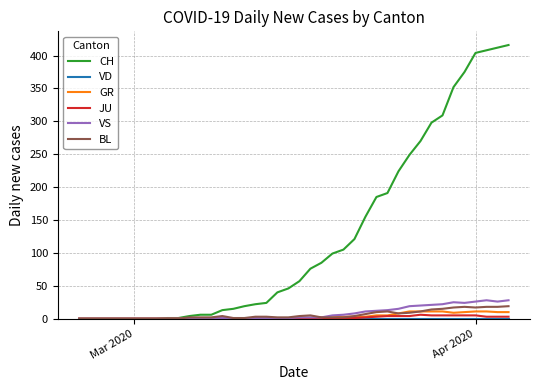

Count the number of data series in this chart.

6